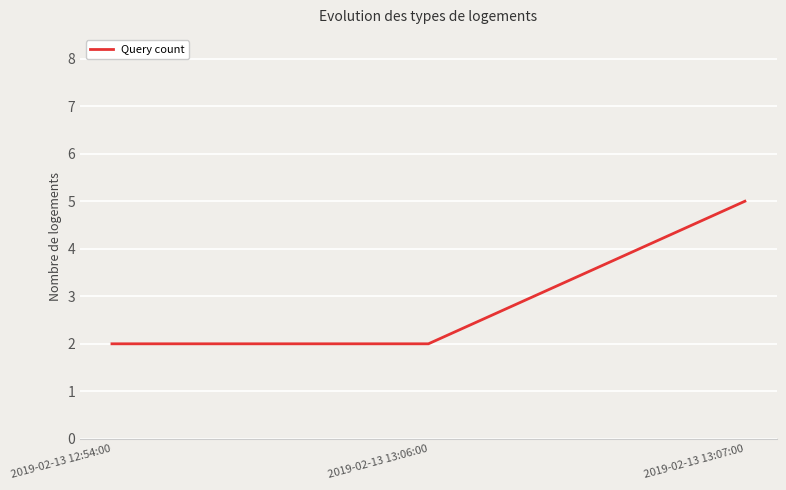

Which category has the highest value across all series?

2019-02-13 13:07:00